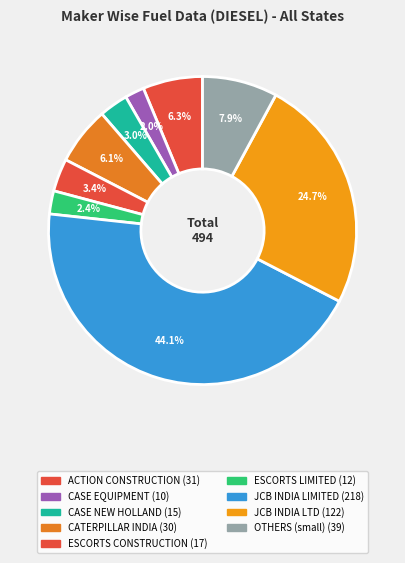

Count the number of slices in the pie.

9